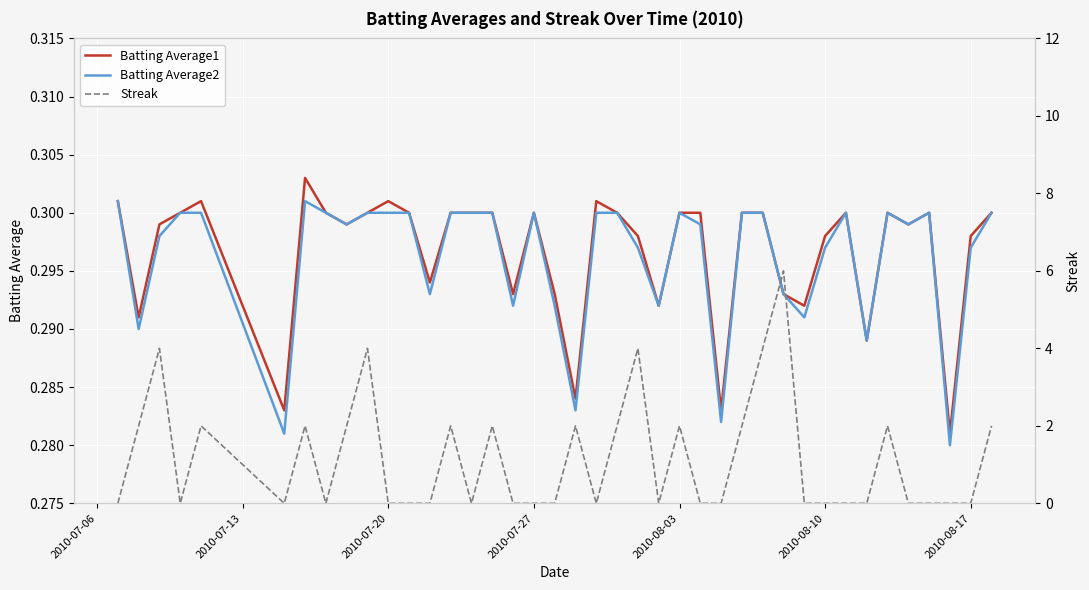

What position from the right is 2010-07-20?

30